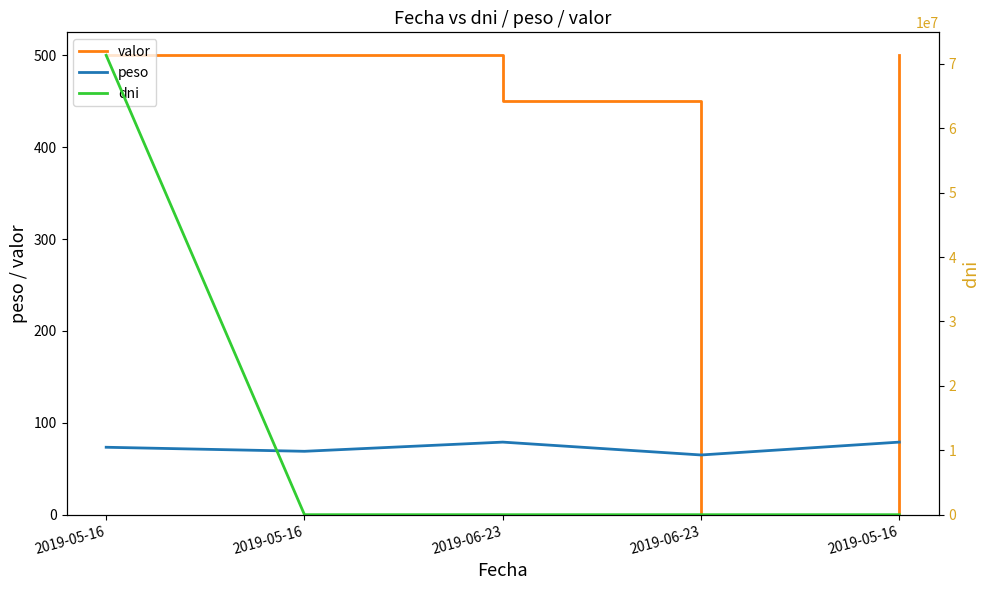

What is the maximum value shown in the chart?

71308125.0